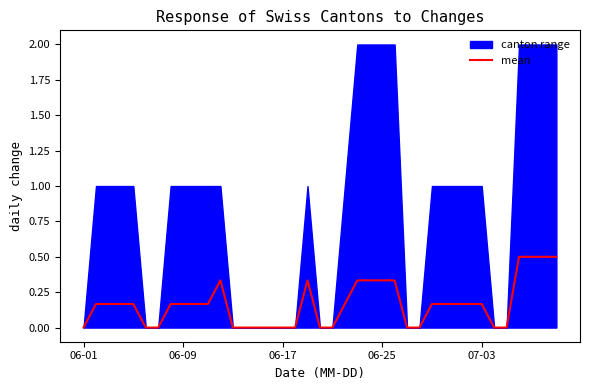

What is the maximum value for mean?

0.5